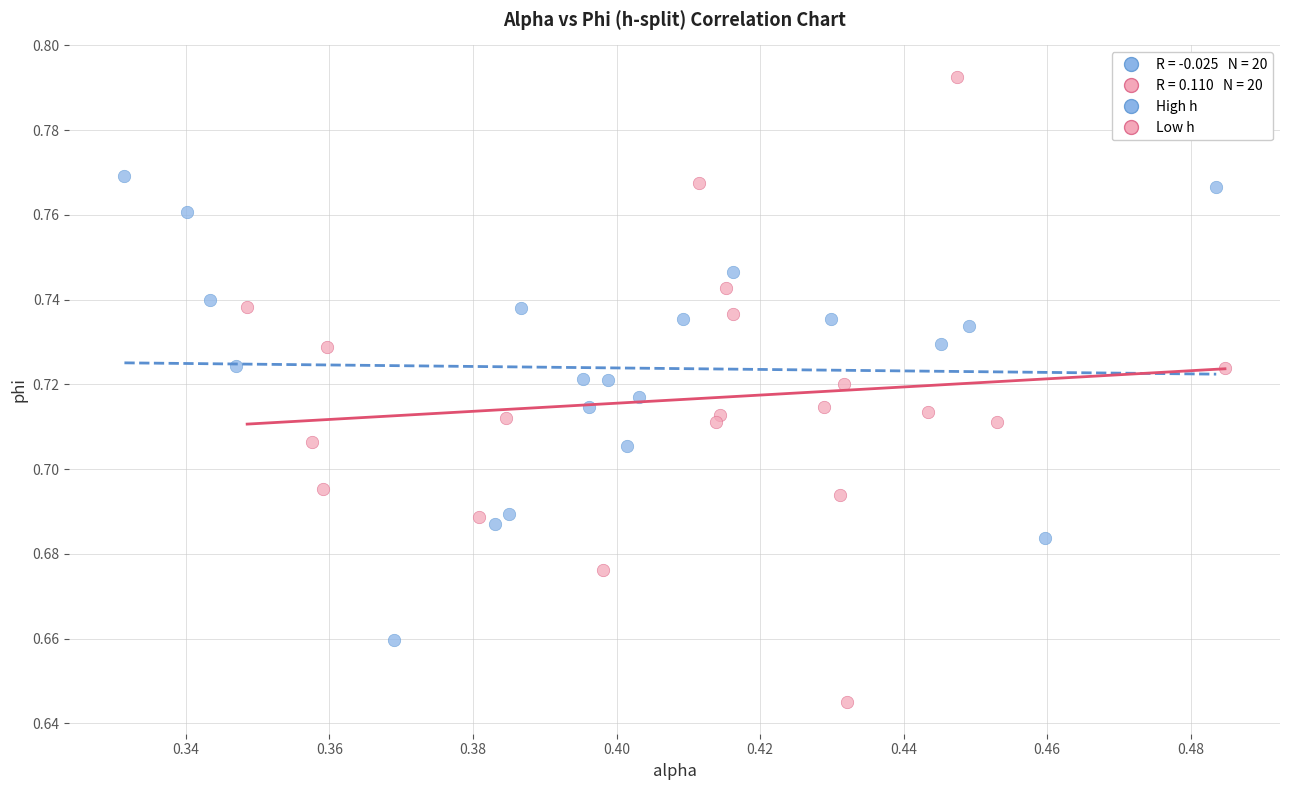

Which series reaches the minimum Y coordinate?

Low h